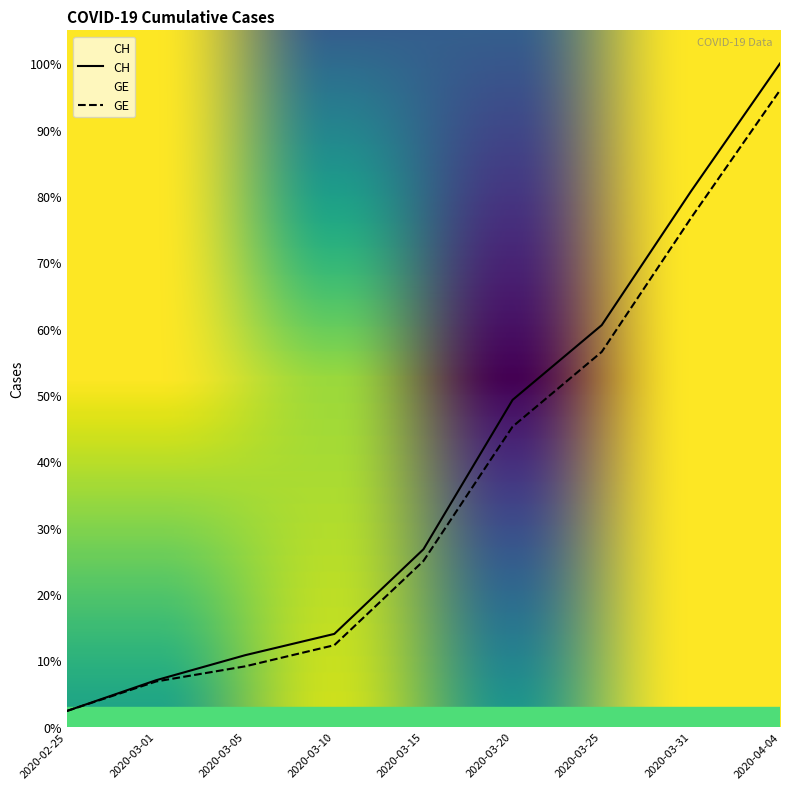

Which series has the largest total across all categories?

CH